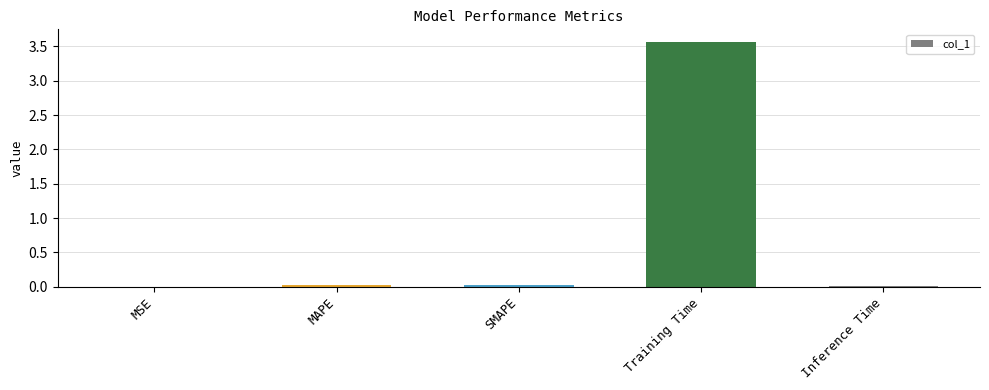

Is it true that the value at MSE is 0.0?

True